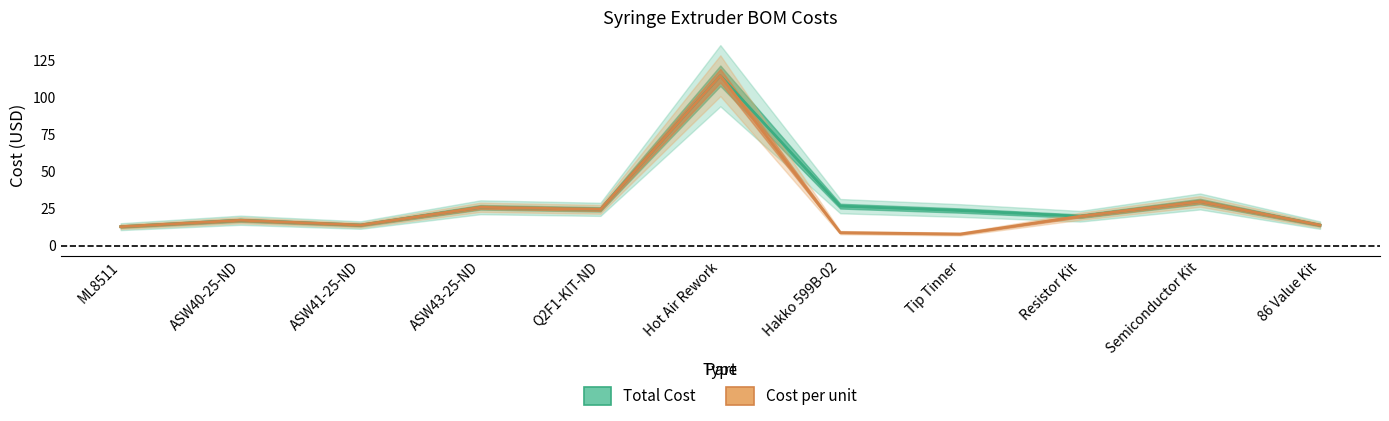

What is the total value across all series at Hakko 599B-02?

35.8